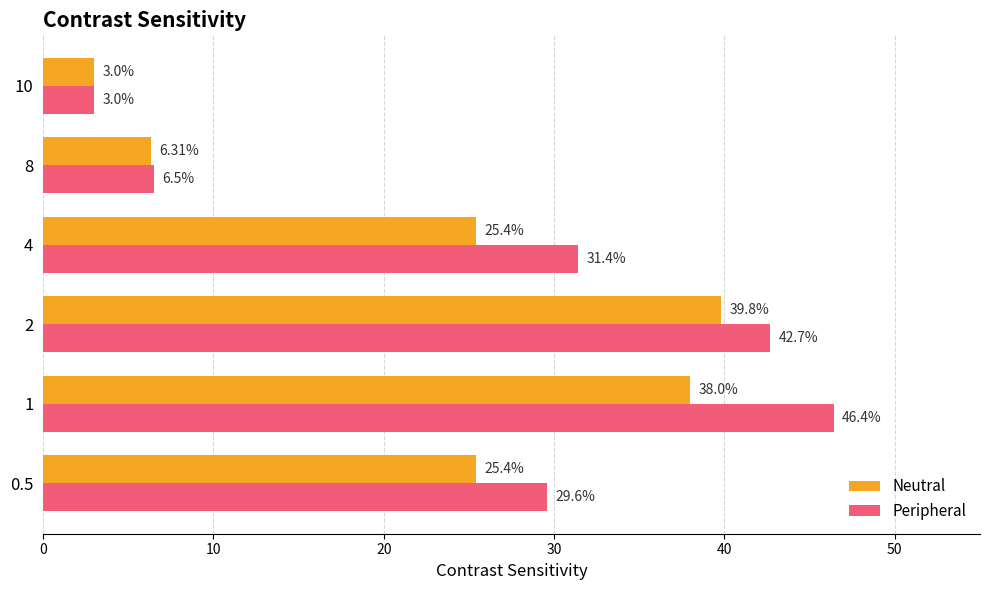

Rank the series by their average value, from highest to lowest.

Peripheral, Neutral